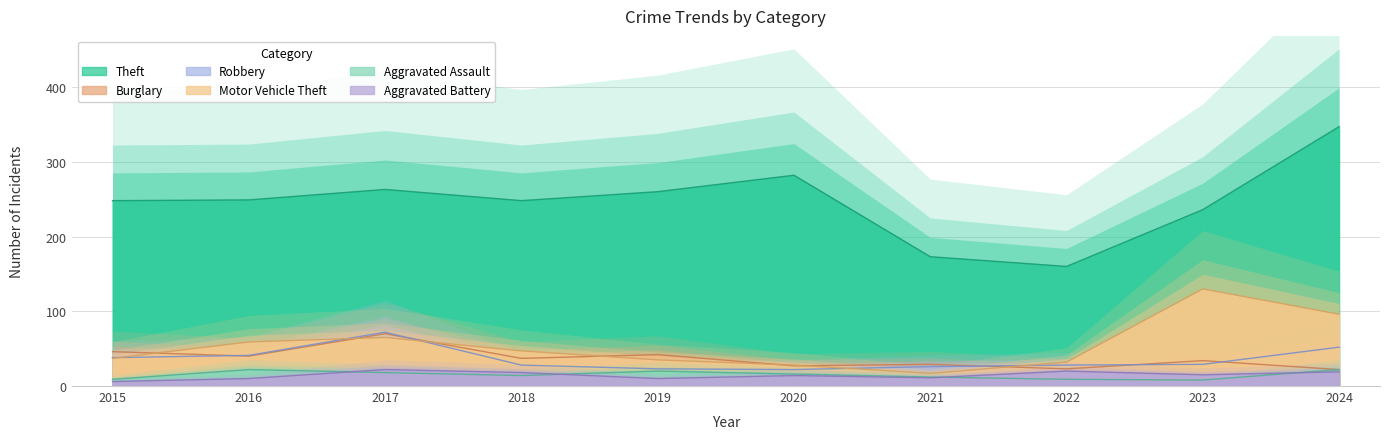

True or false: Aggravated Assault and Theft cross at least once.

False